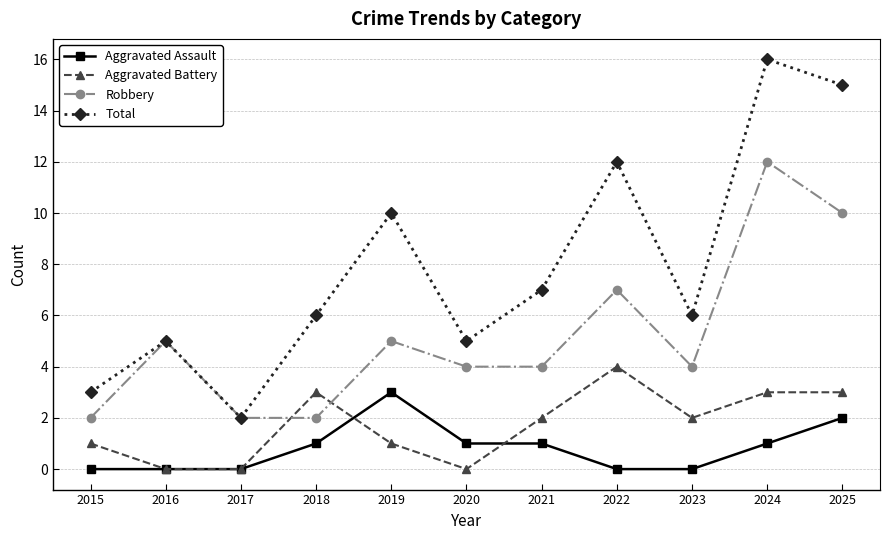

What is the difference between the Robbery values at 2018 and 2020?

2